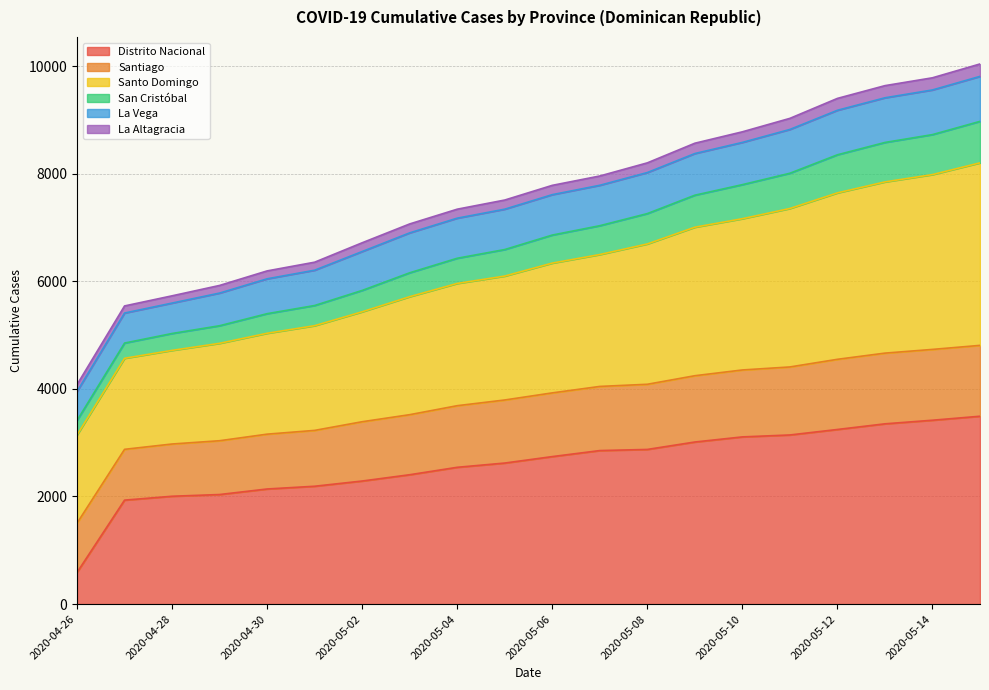

What is the highest value of the Distrito Nacional series?

3491